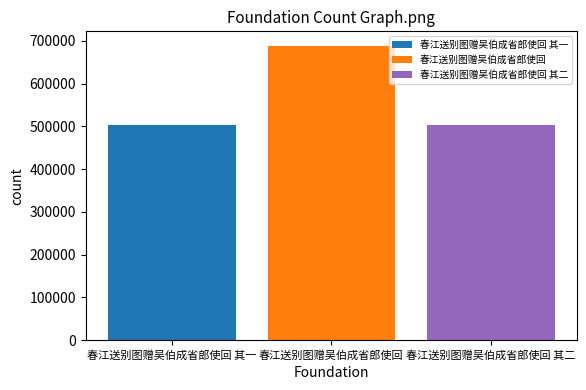

What is the spread (max minus min) of values at 春江送别图赠吴伯成省郎使回?

185782